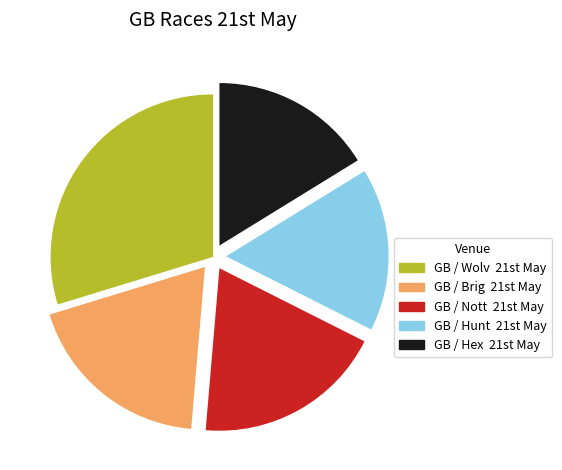

What is the largest slice in the pie chart?

GB / Wolv 21st May